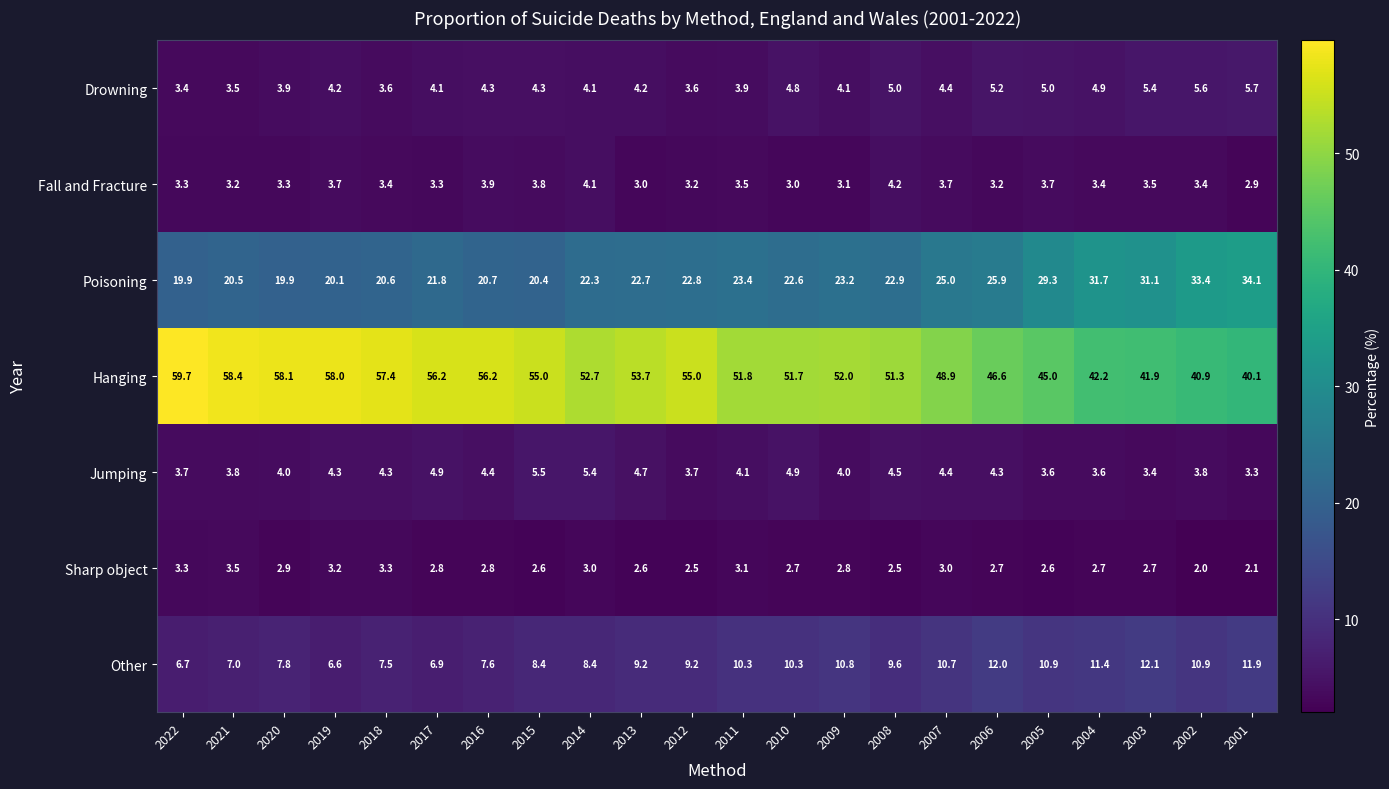

Which series has the largest total across all categories?

Hanging